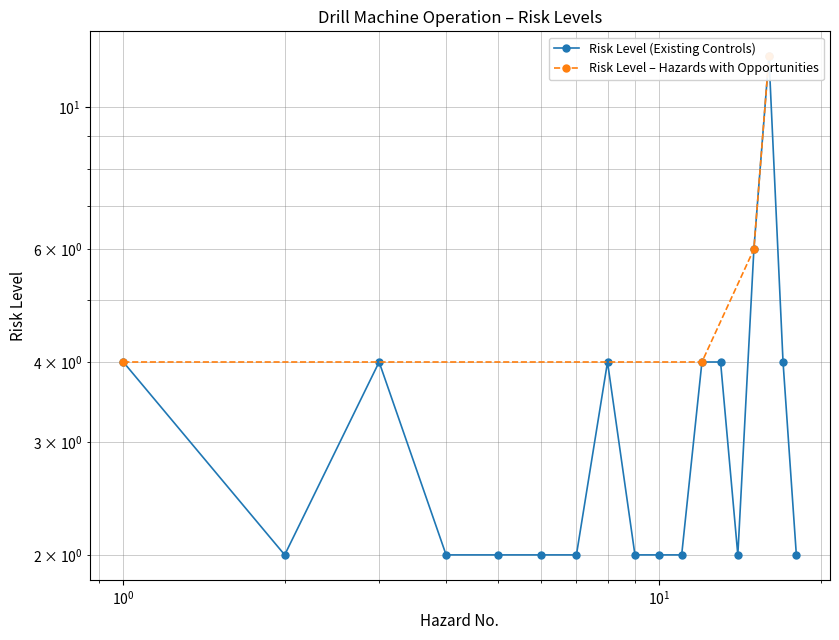

List the labels in order of value, largest first.

16, 15, 1, 3, 8, 12, 13, 17, 2, 4, 5, 6, 7, 9, 10, 11, 14, 18